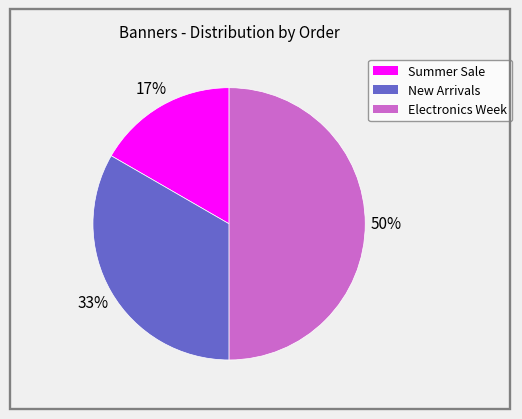

Which has a higher value, Electronics Week or Summer Sale?

Electronics Week